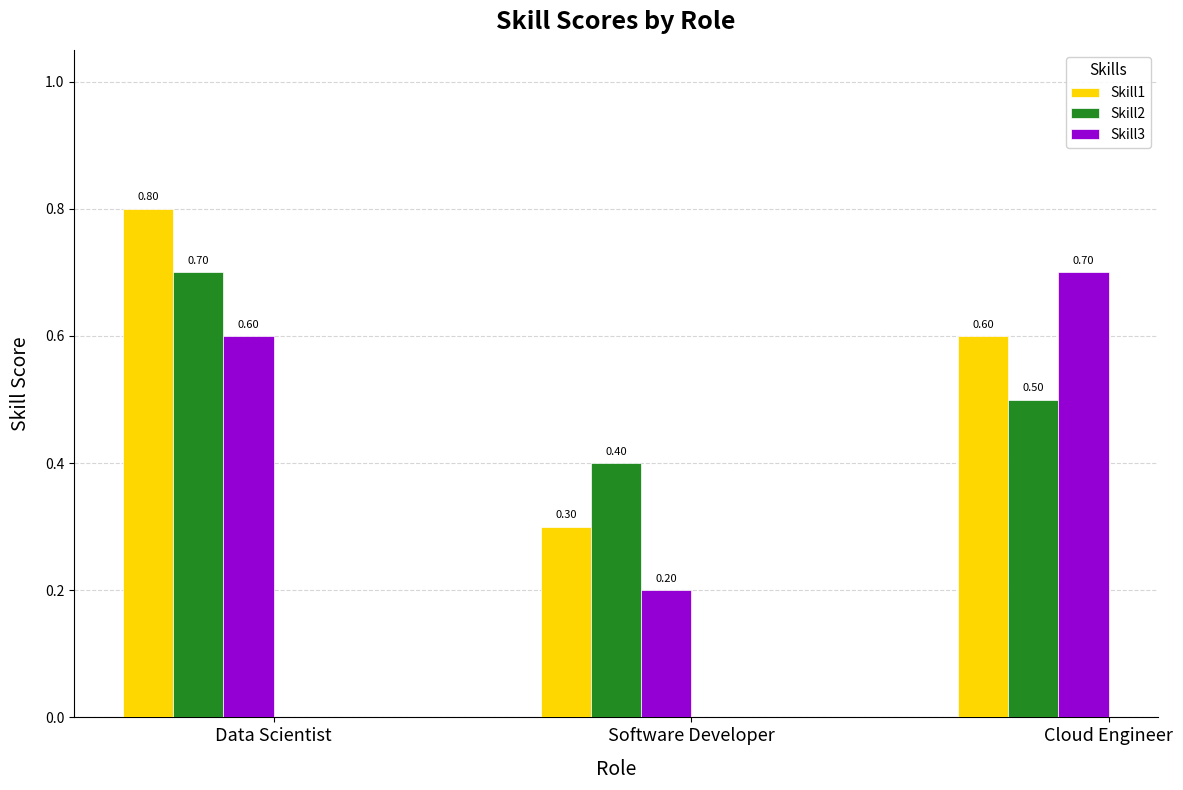

Where is Skill1 nearest to the value 0?

Software Developer